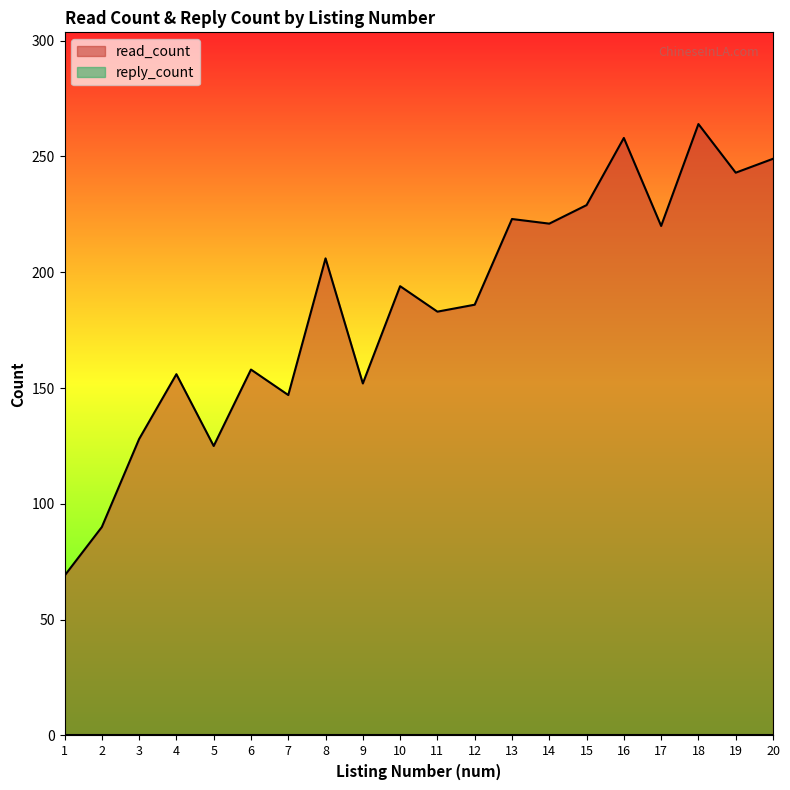

How many data points are less than 194?

10